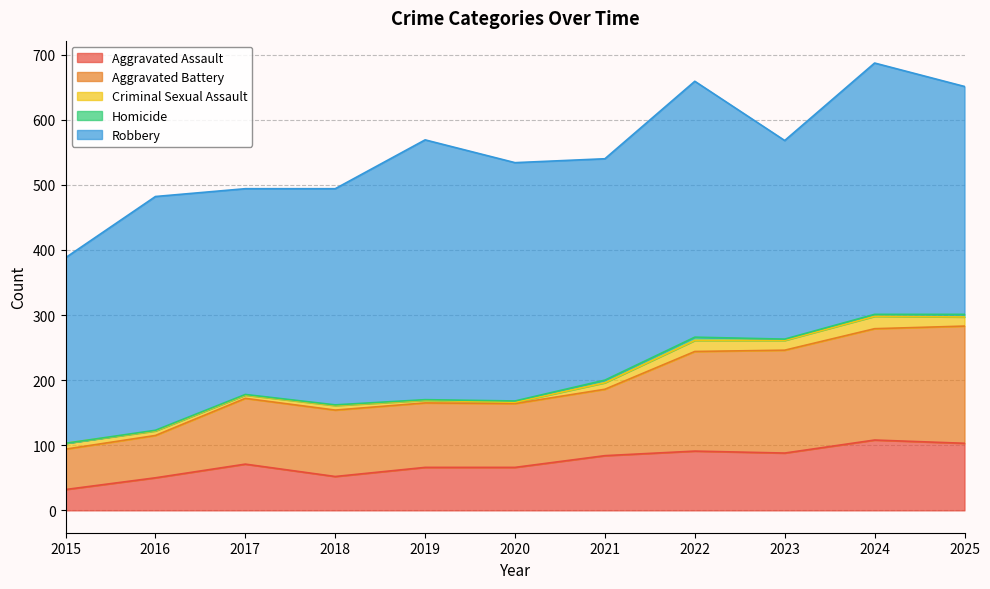

How many data points in Aggravated Assault are less than 71?

5